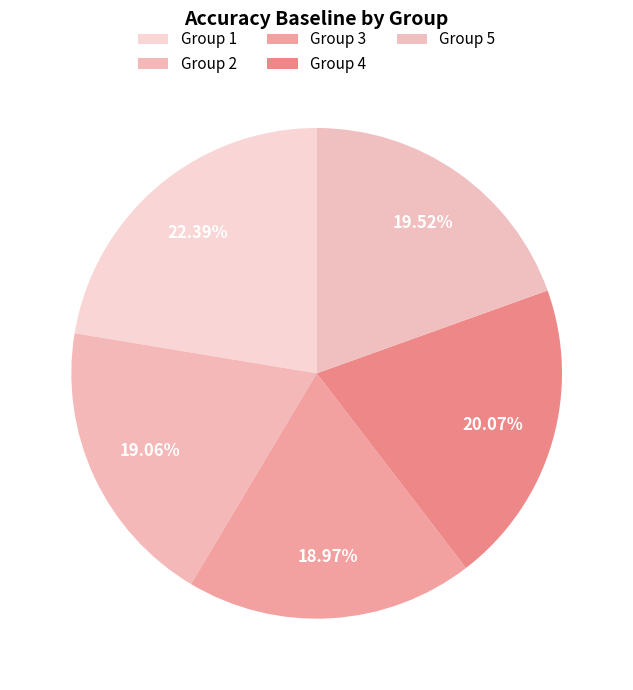

How many segments does this pie chart have?

5